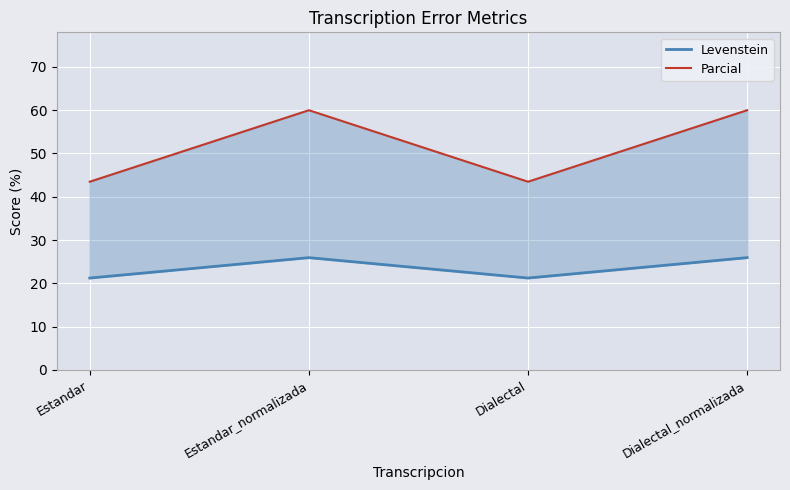

What position from the left is Dialectal_normalizada?

4